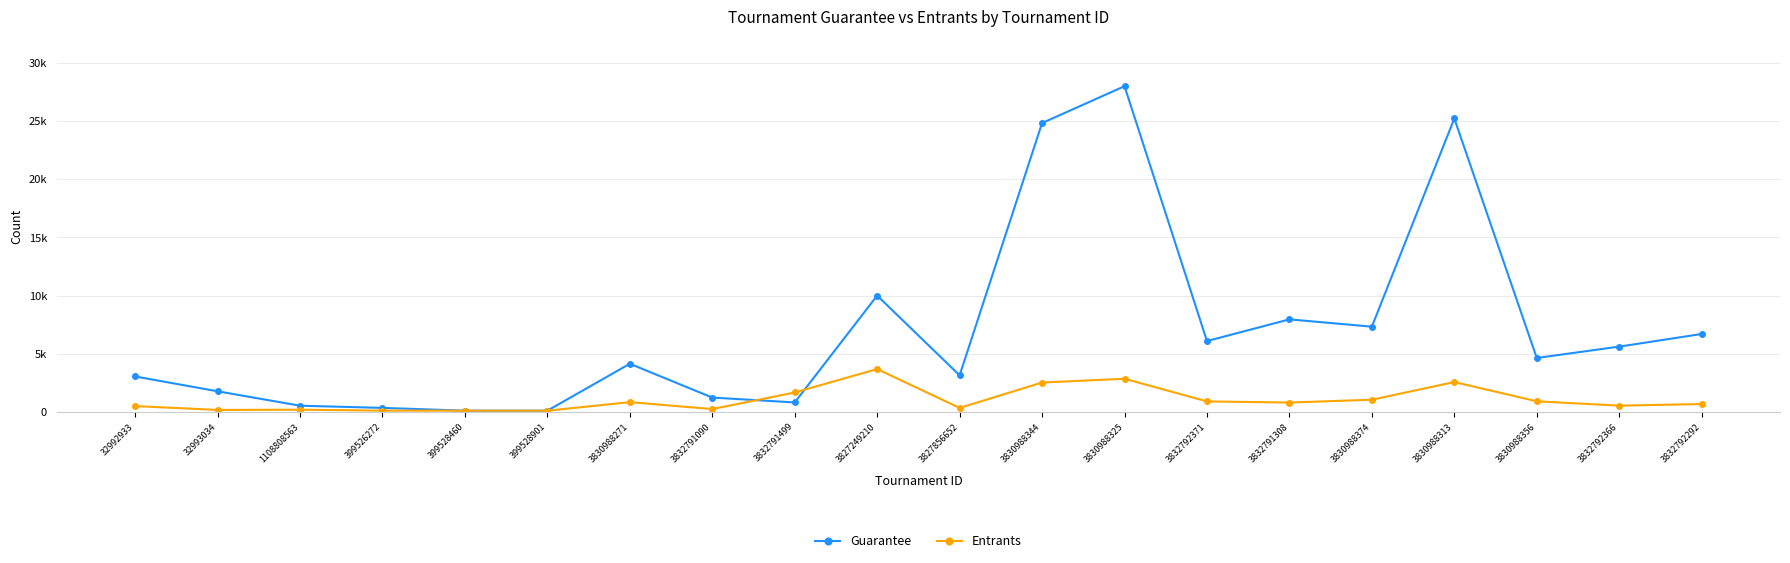

What is the difference between the second highest and second lowest values in the Guarantee series?

25101